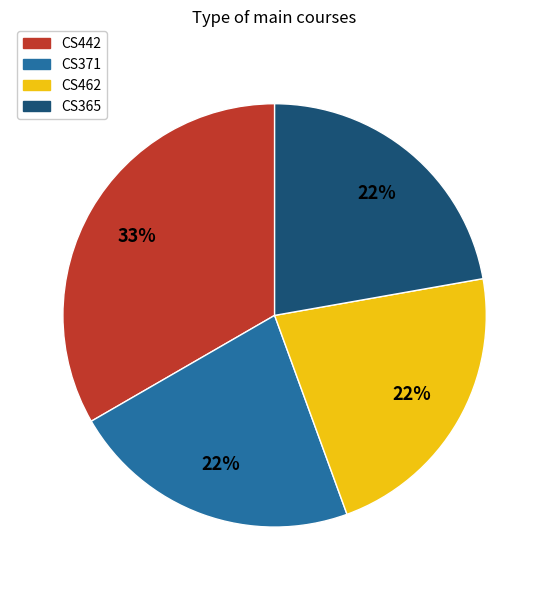

Does any single category account for the majority?

No